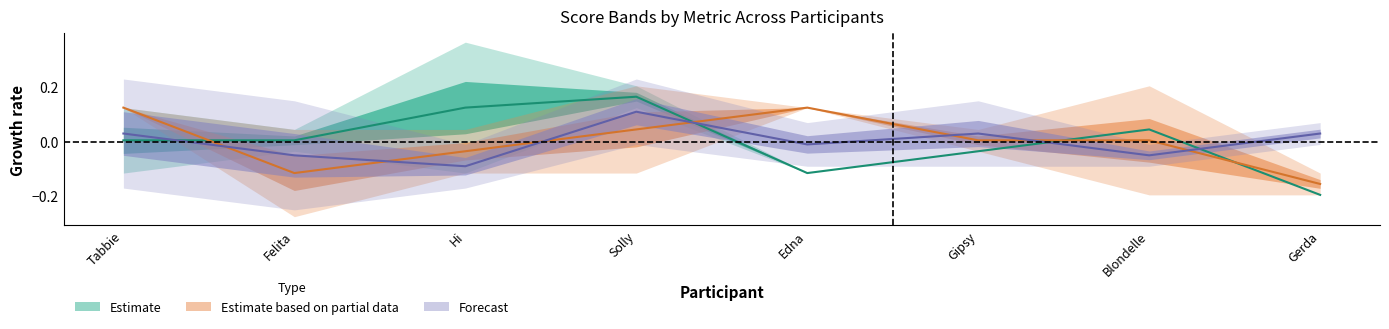

How many intersections are there between Estimate based on partial data and Estimate?

4